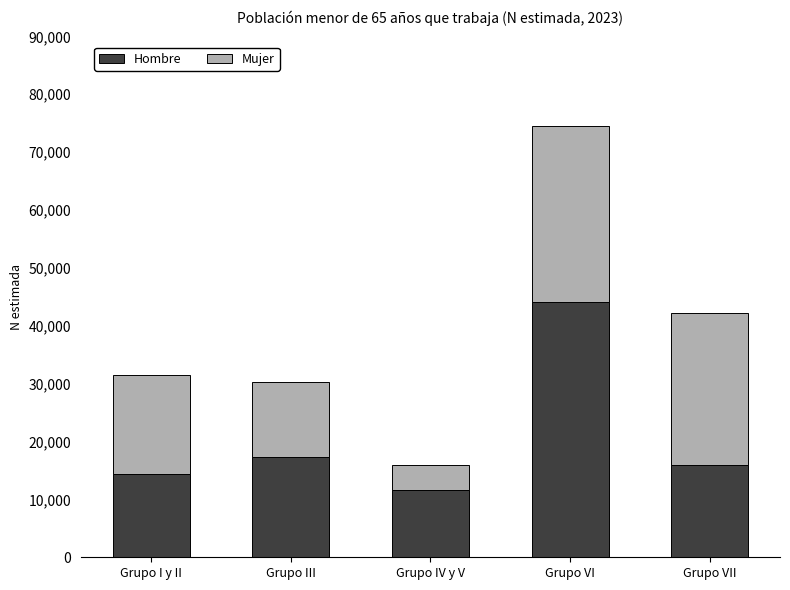

At which category is the sum across all series the highest?

Grupo VI